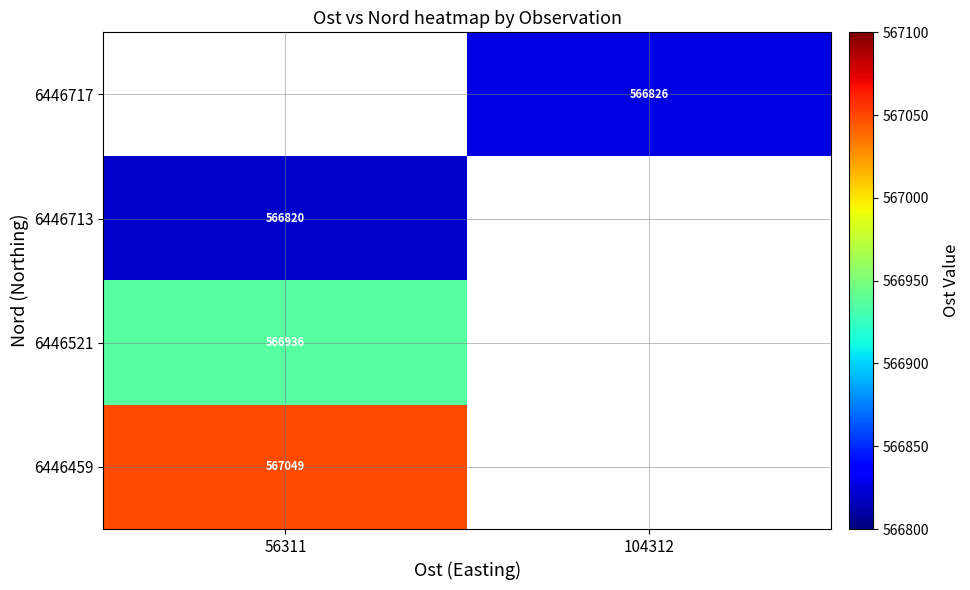

True or false: 6446521 has a value of 566936 at 56311.

True